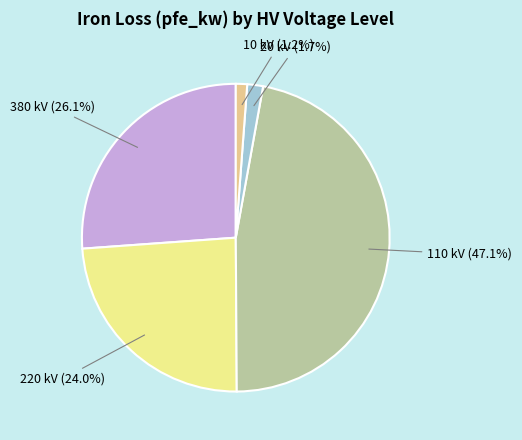

Is there any slice that represents more than half of the pie?

No